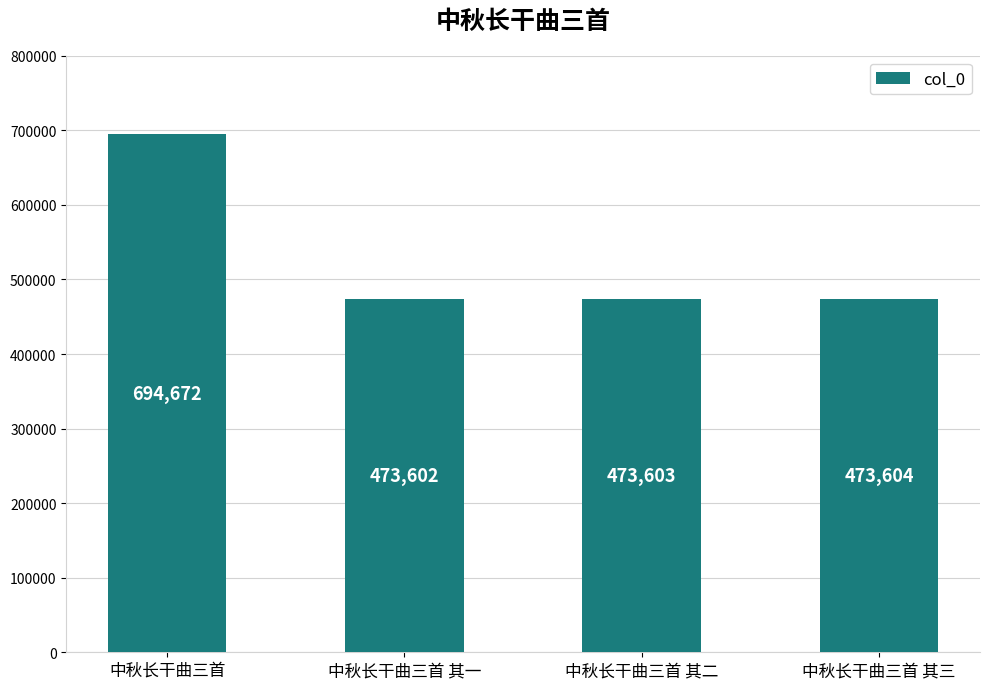

List the labels in order of value, smallest first.

中秋长干曲三首 其一, 中秋长干曲三首 其二, 中秋长干曲三首 其三, 中秋长干曲三首